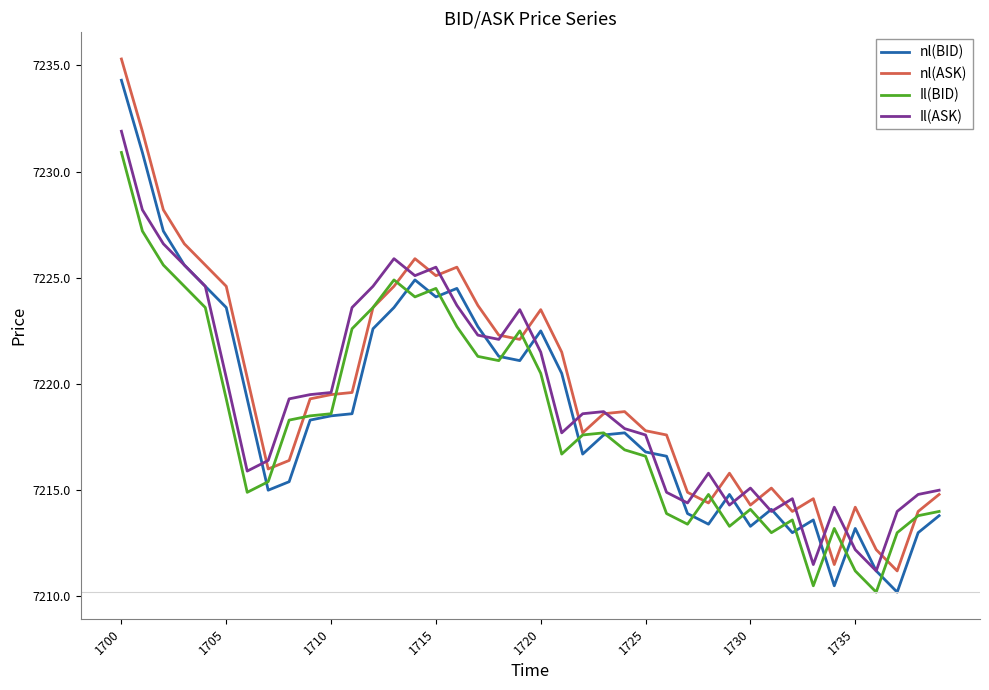

True or false: nl(BID) and nl(ASK) cross at least once.

False